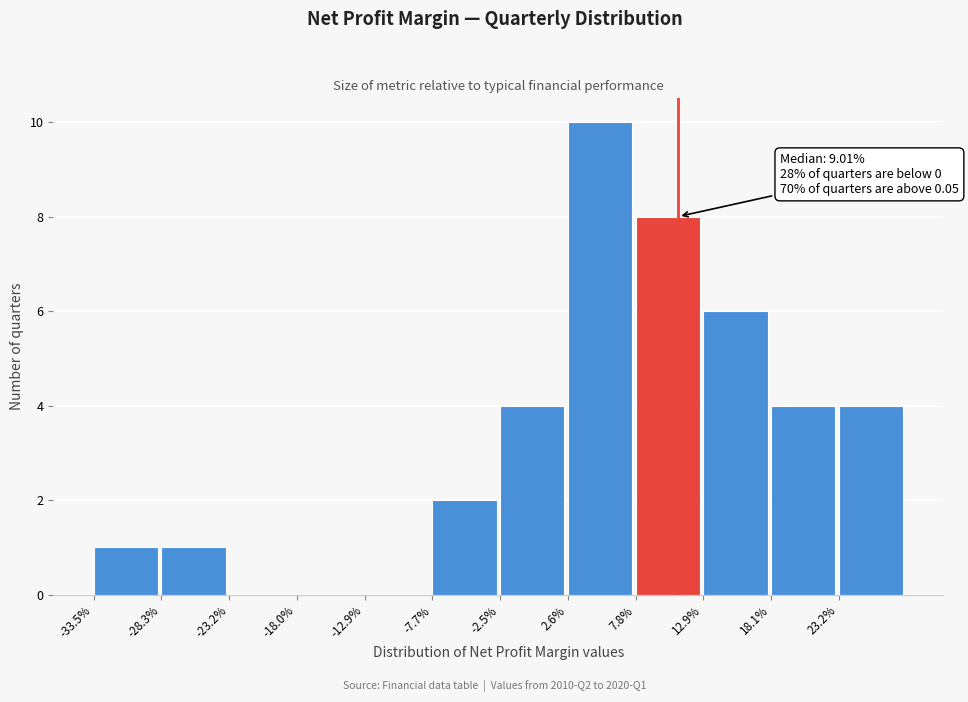

What is the sum of all values?

40